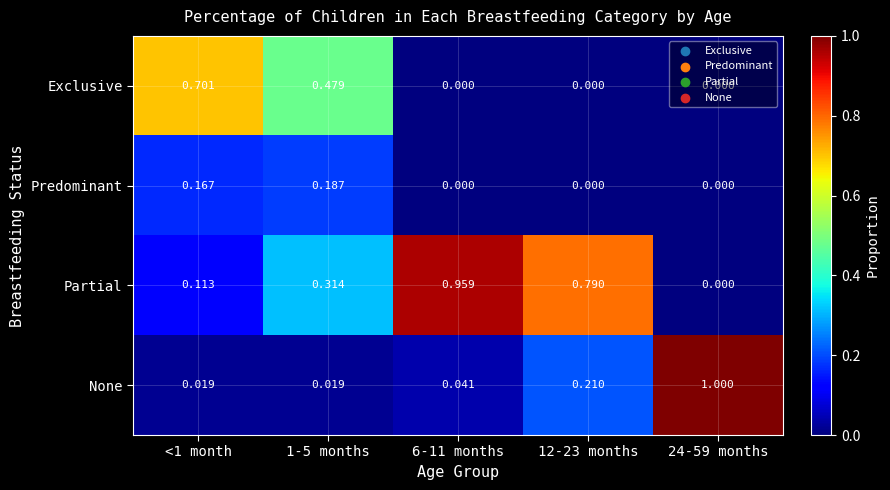

Which series has the largest total across all categories?

Partial